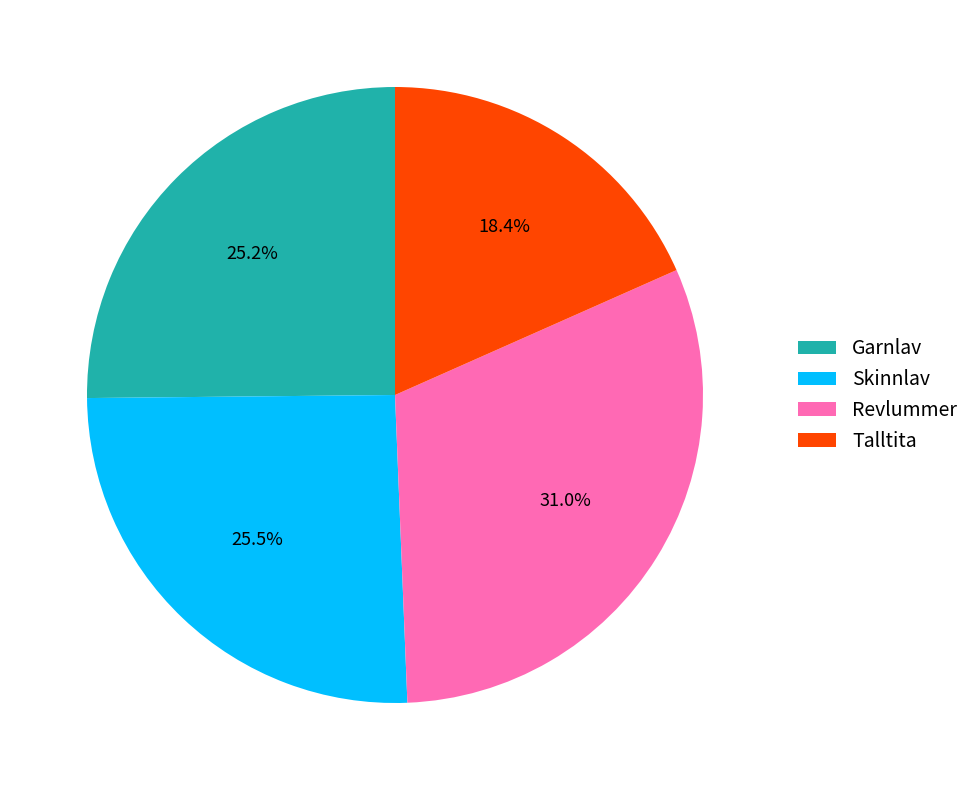

What percentage is NOT represented by Revlummer?

69.0%